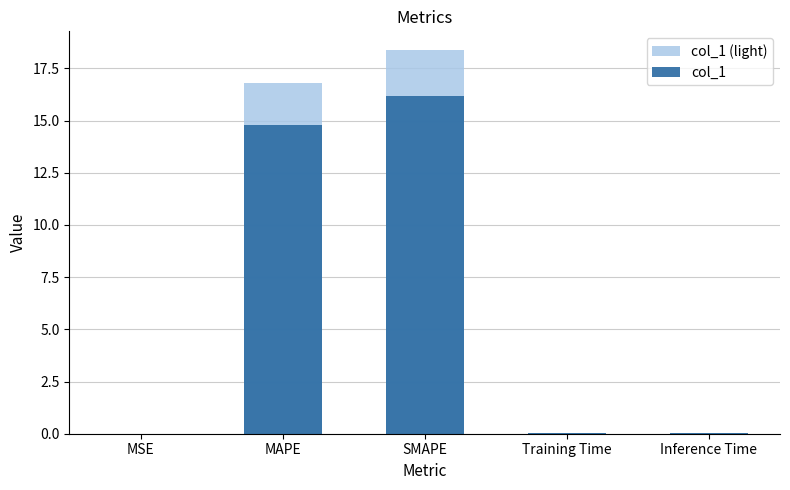

Is the value of col_1 (light) at MAPE greater than the value of col_1 at MSE?

Yes